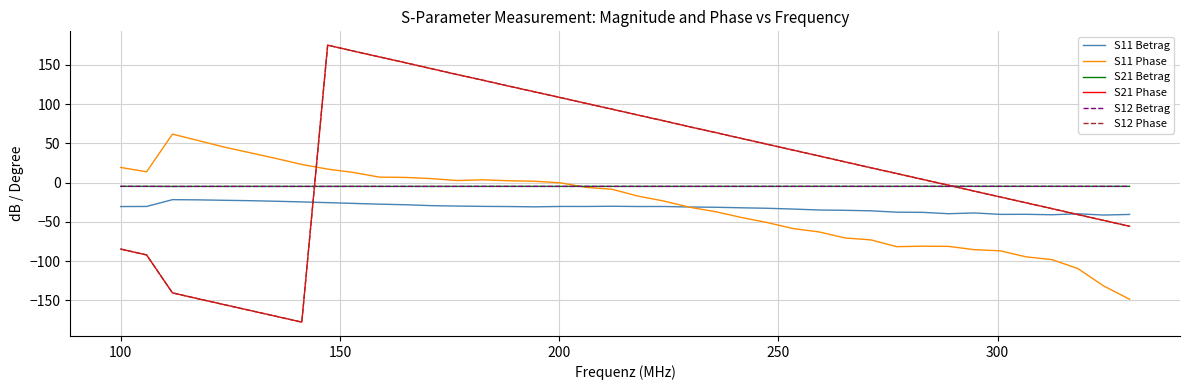

Does the chart display data point markers on the line(s)?

No